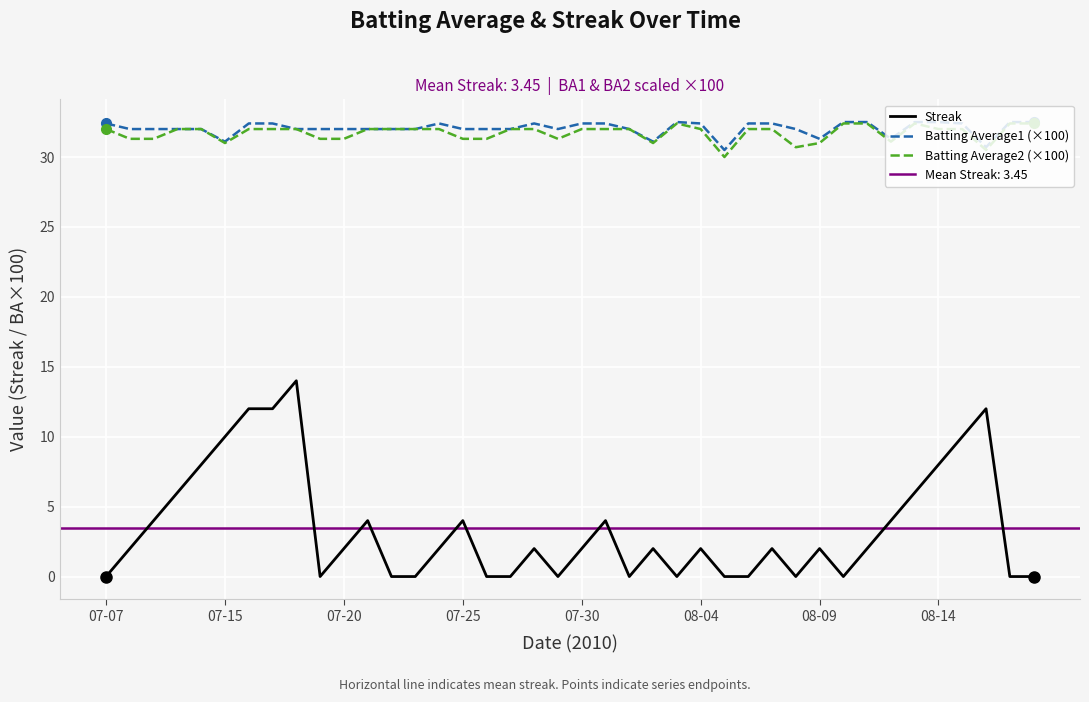

True or false: Batting Average1 (×100) and Streak intersect in this chart.

False